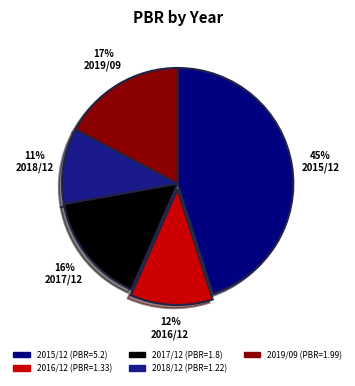

To the nearest percent, what is the average slice percentage?

20%